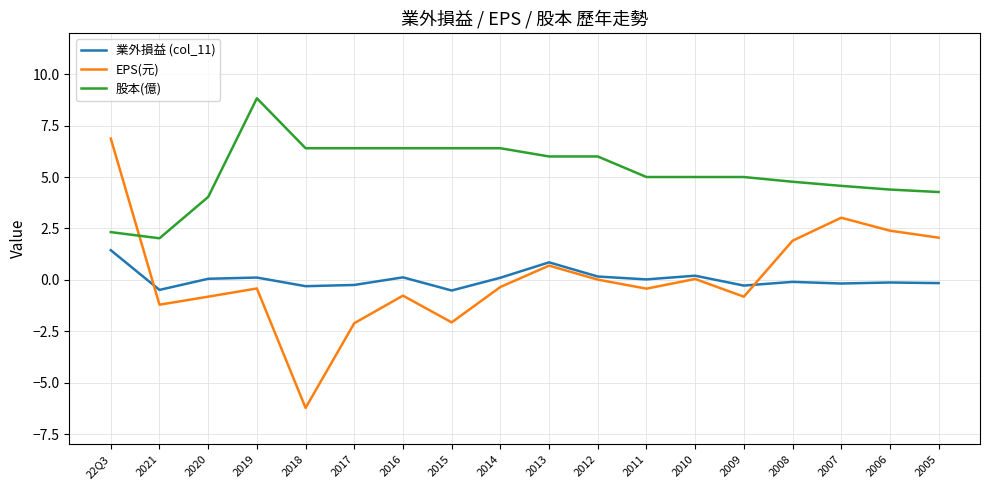

What is the approximate value of 股本(億) at 2016?

6.4